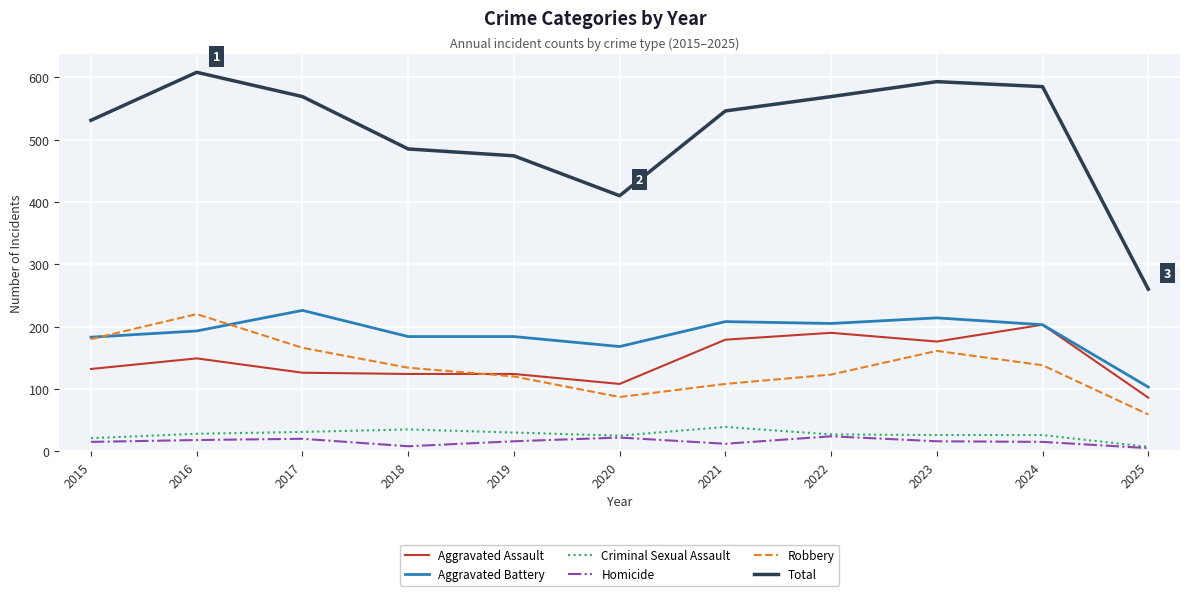

What is the difference between the second highest and second lowest values in the Criminal Sexual Assault series?

14